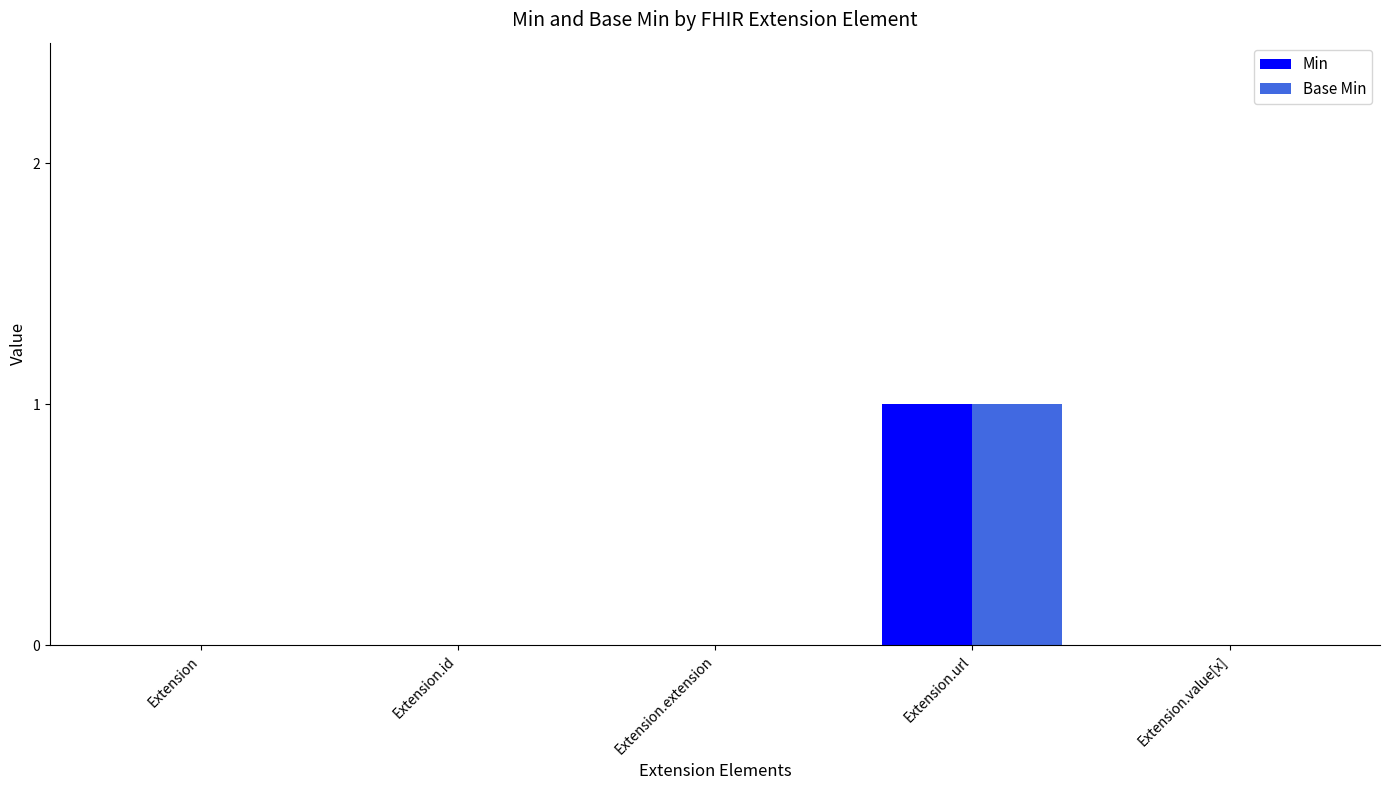

The value of Base Min at Extension.extension is -1. True or false?

False